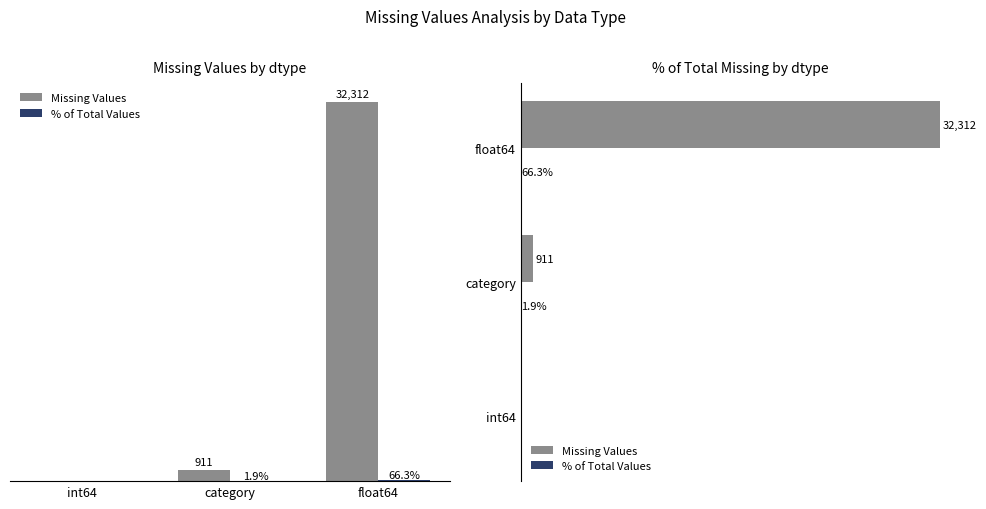

What are all the series names shown in the legend?

Missing Values, % of Total Values